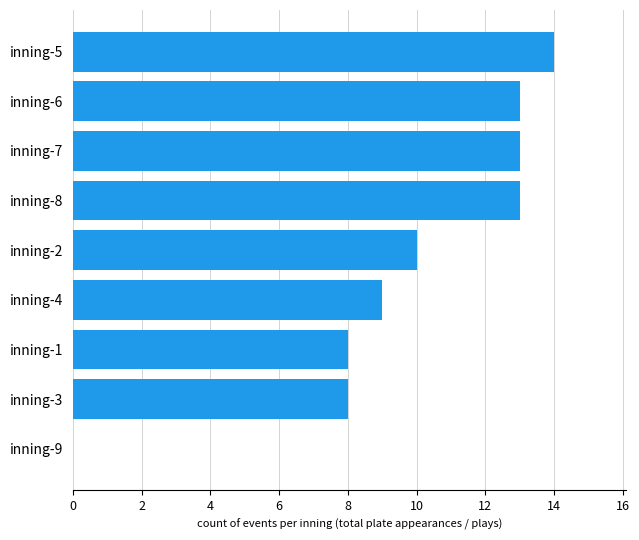

What is the maximum value shown in the chart?

14